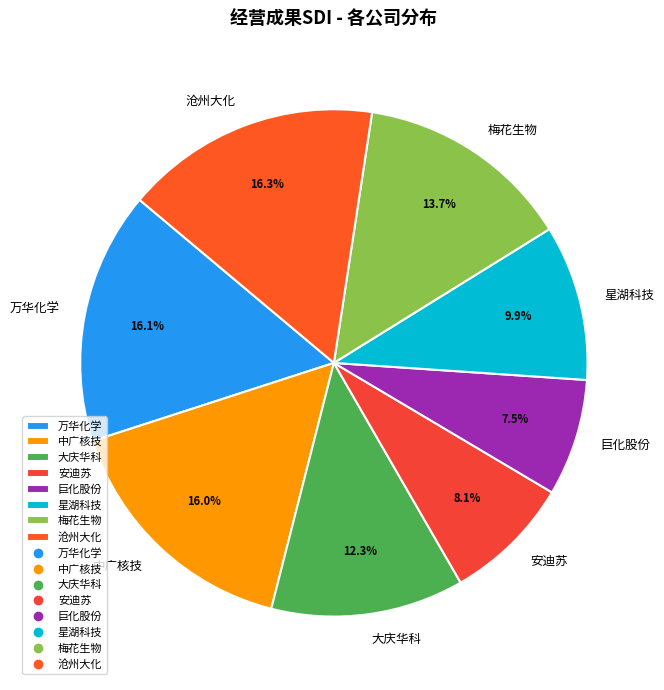

To the nearest percent, what is the difference between the 中广核技 and 星湖科技 slice percentages?

6%